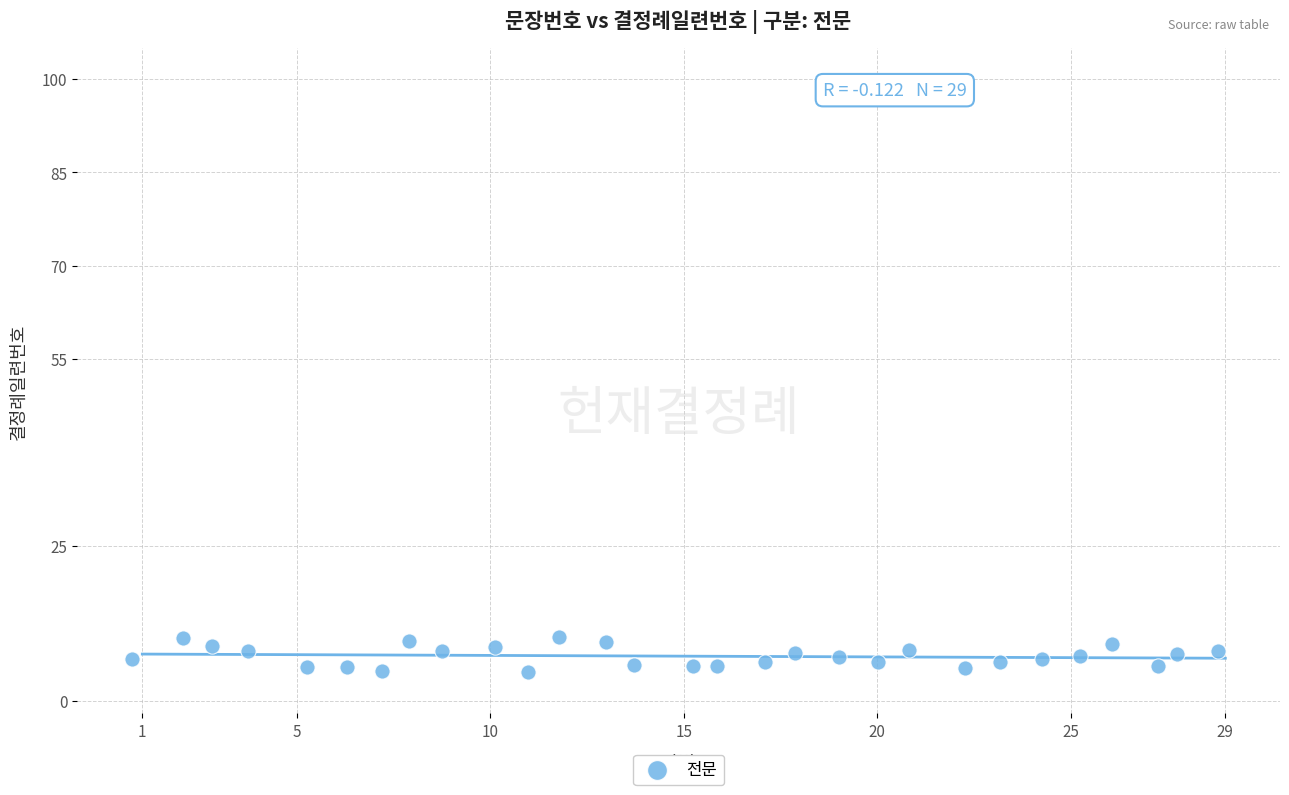

What is the range of Y values (max minus min)?

5.7